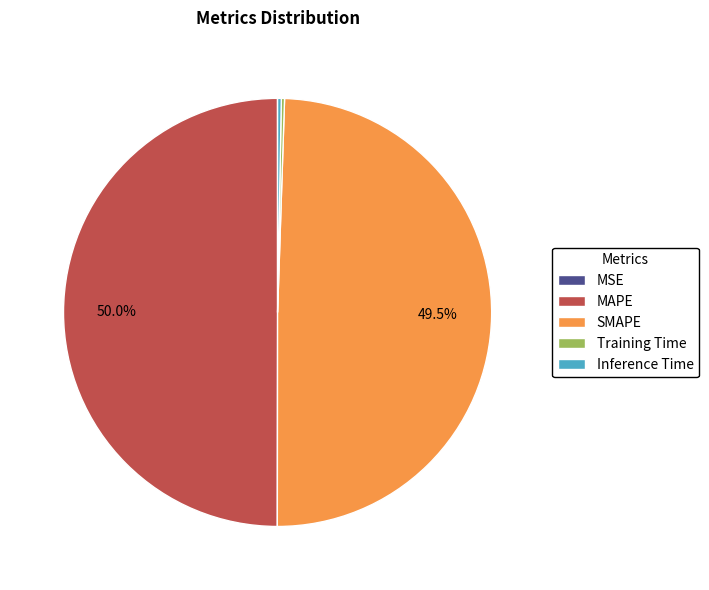

Does Inference Time account for over 50% of the chart?

No